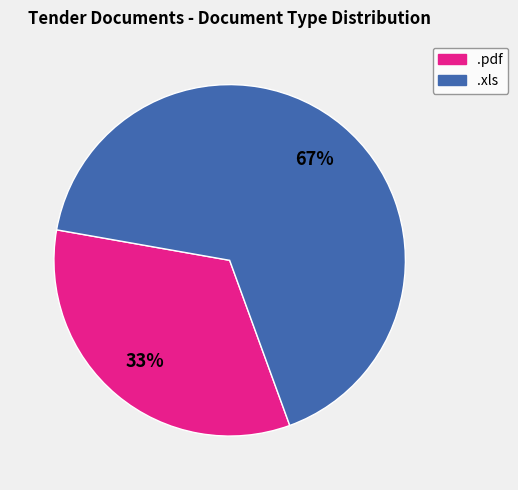

How many segments does this pie chart have?

2